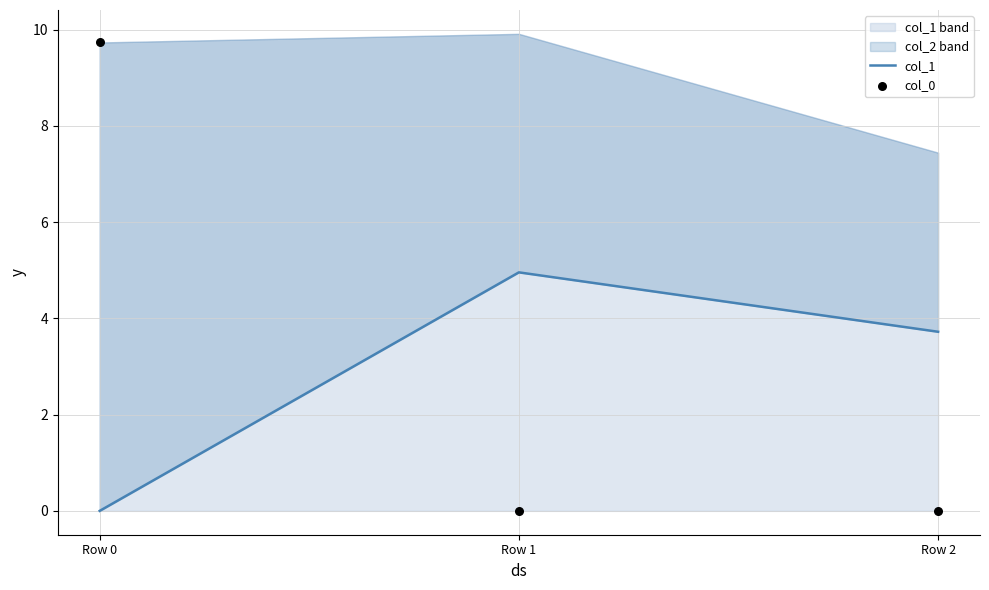

What are all the series names shown in the legend?

col_1, col_0